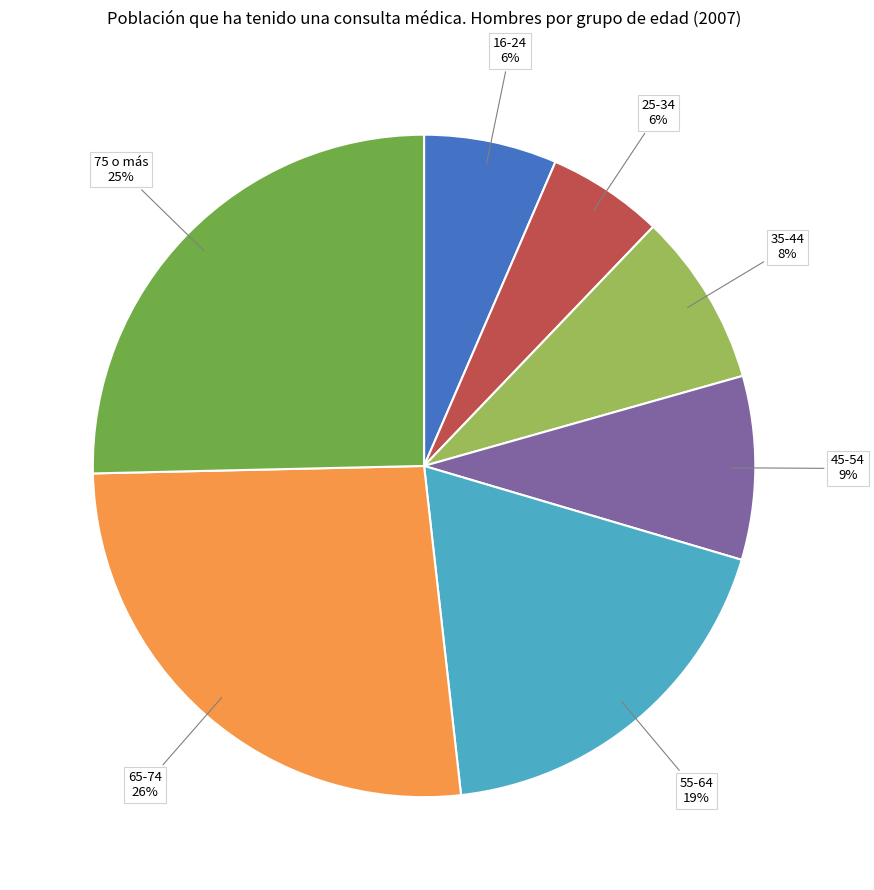

Do 75 o más and 35-44 together represent more than half of the pie?

No